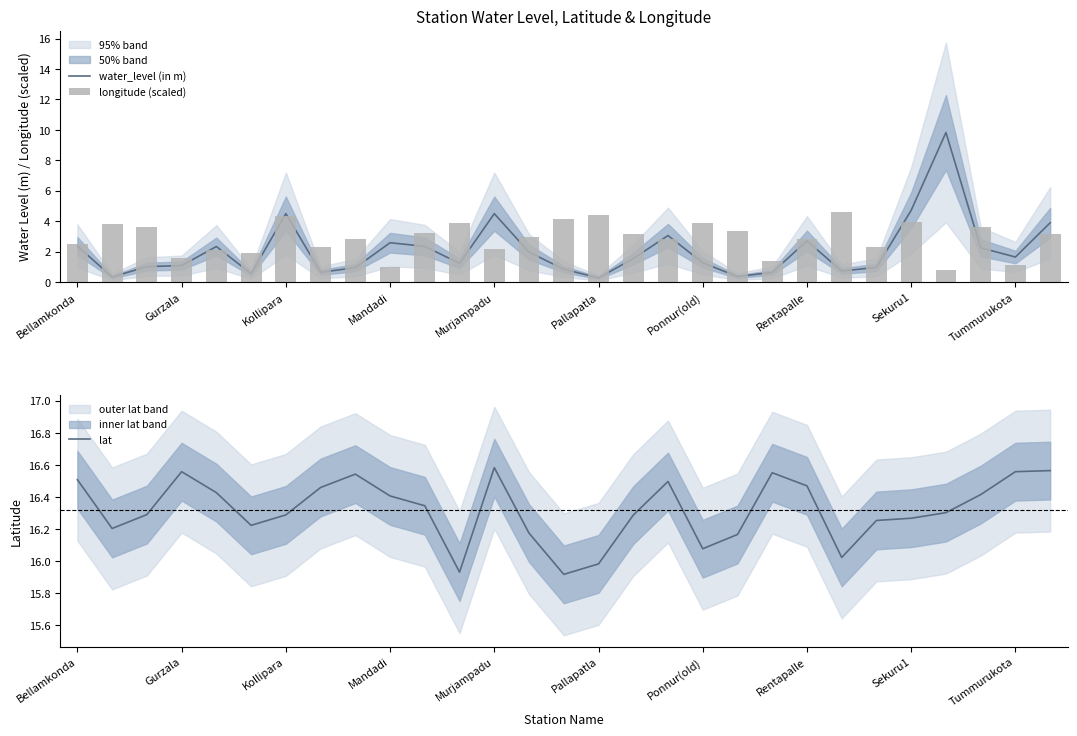

At which label does lat first exceed 16?

Bellamkonda